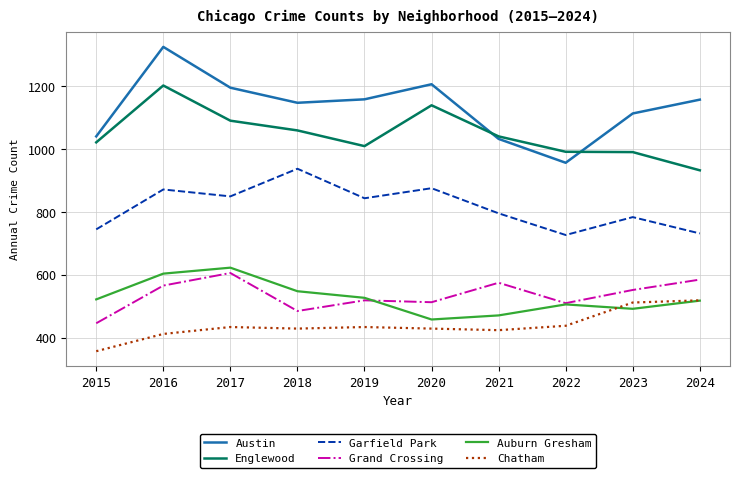

Rank the series at 2018 from highest to lowest value.

Austin, Englewood, Garfield Park, Auburn Gresham, Grand Crossing, Chatham